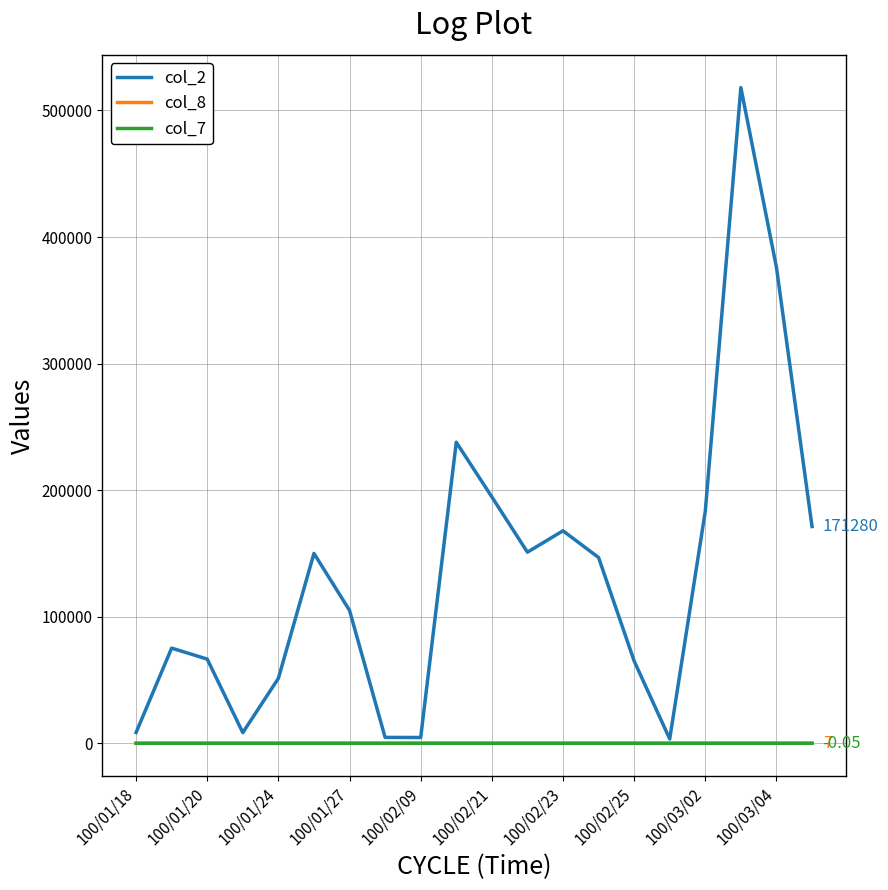

Which series has the largest total across all categories?

col_2